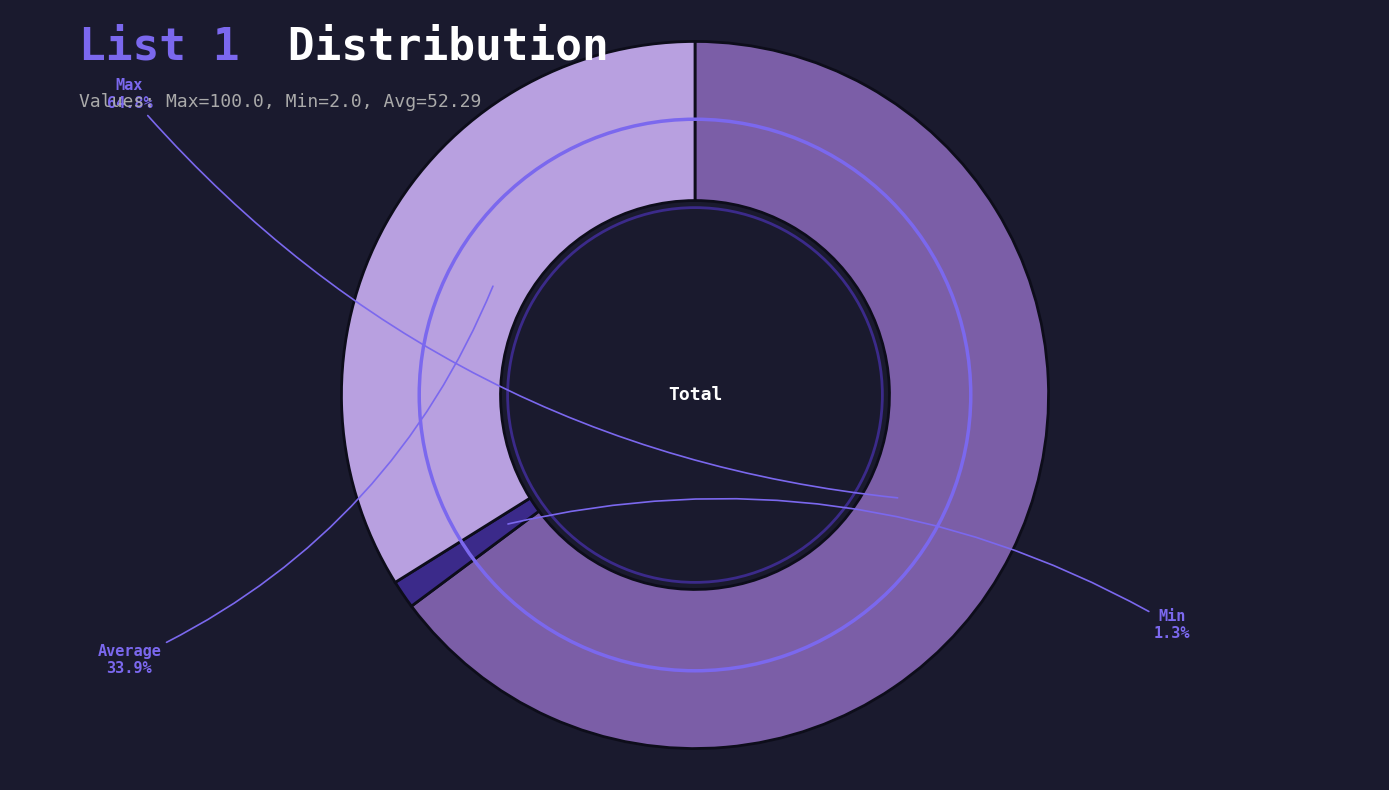

To the nearest percent, what is the combined percentage of Max and Min?

66%